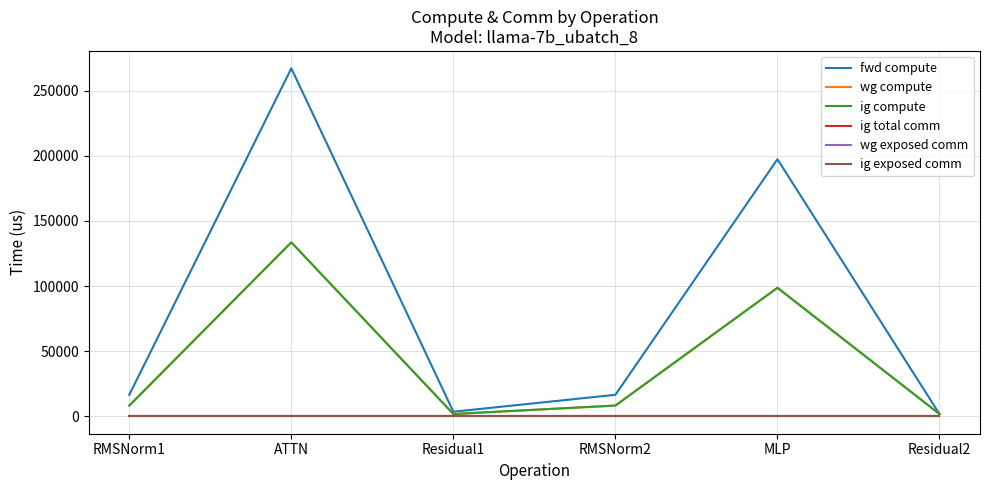

Does the chart display data point markers on the line(s)?

No